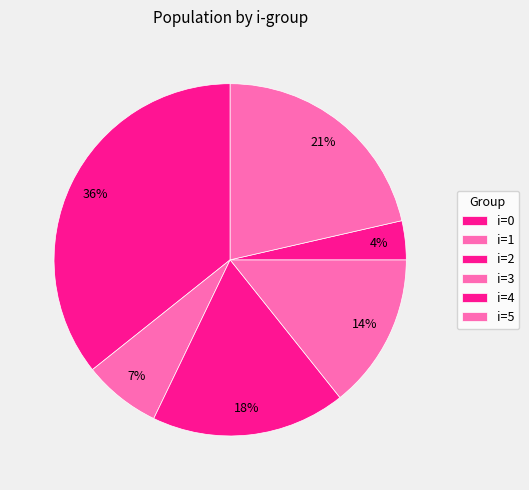

Is there any slice that represents more than half of the pie?

No